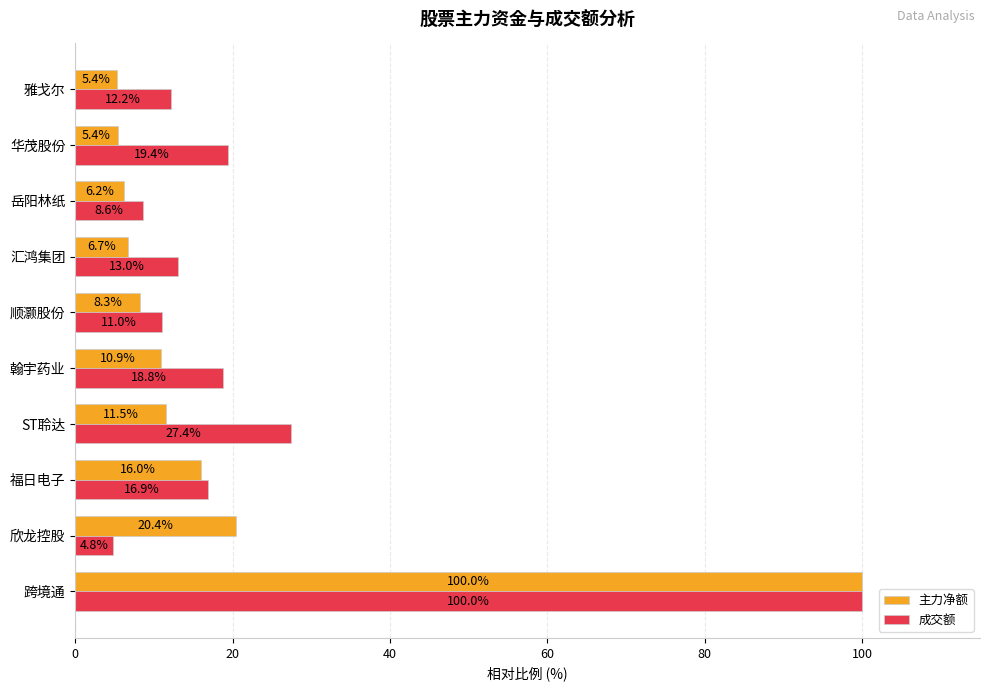

What is the average value of the 成交额 series?

23.2